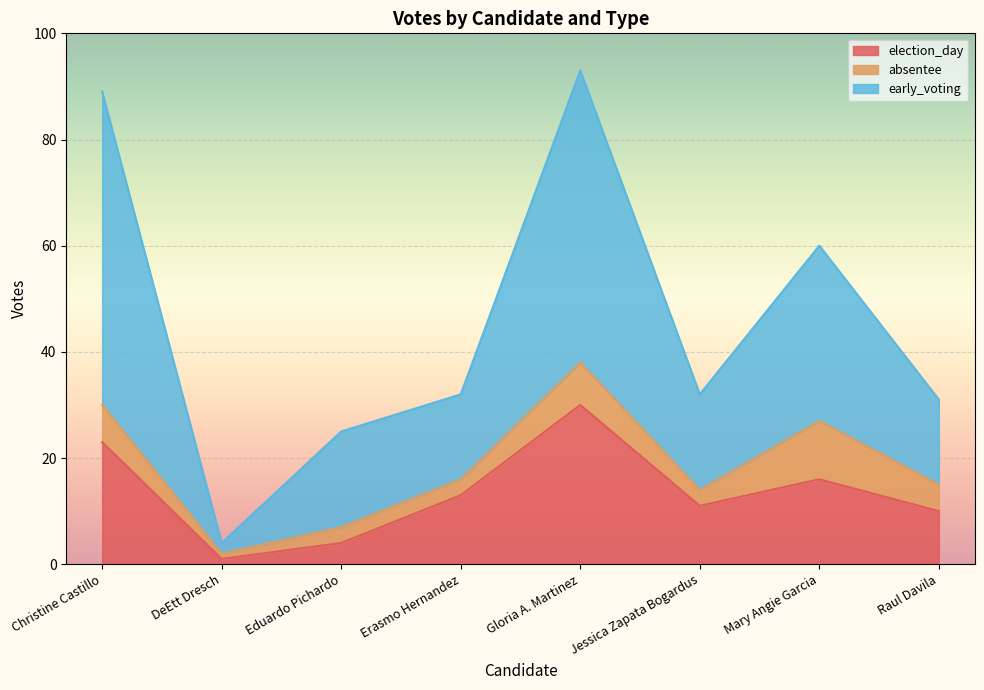

At which label does early_voting reach its minimum?

DeEtt Dresch